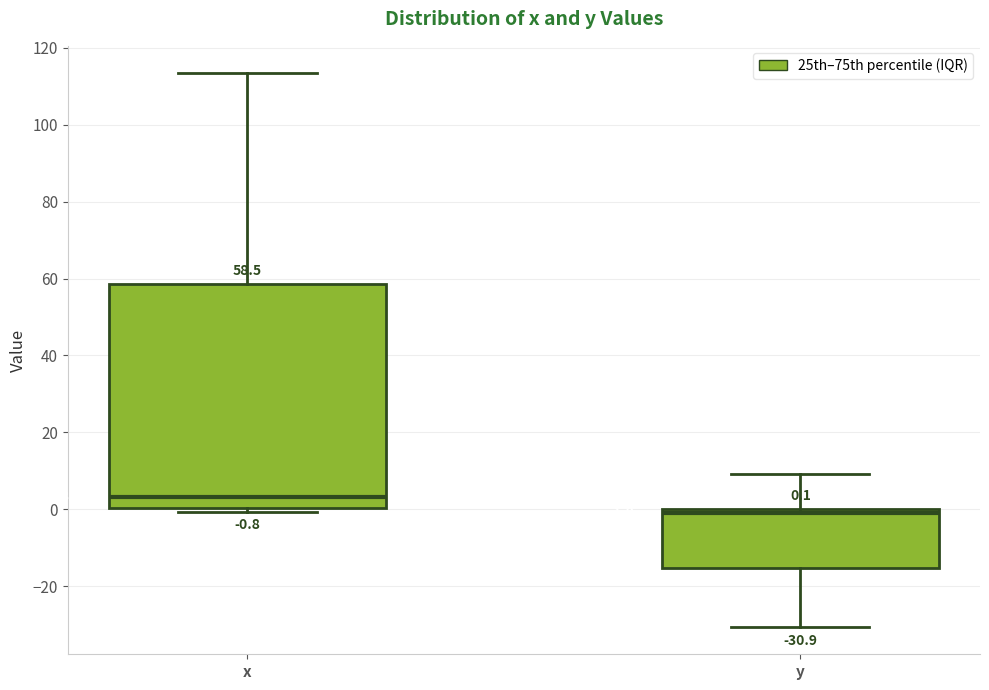

Comparing the boxes themselves (not the whiskers), which one is the tallest?

x